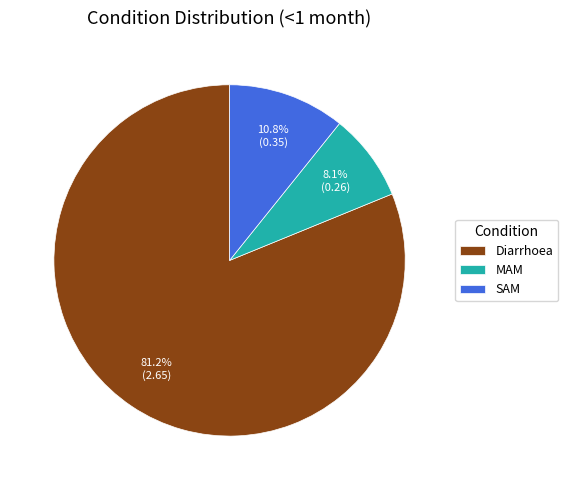

Count the number of slices in the pie.

3